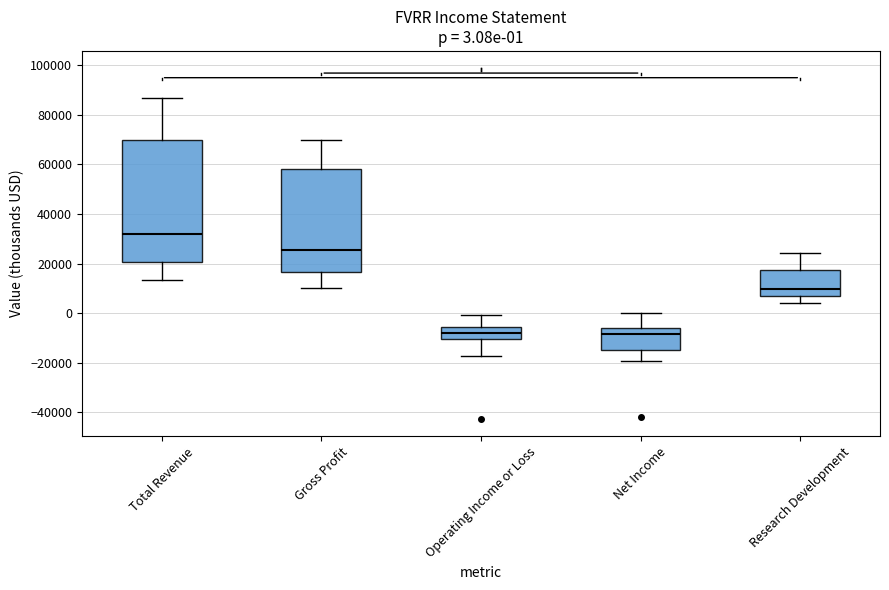

Which box has the highest median line?

Total Revenue